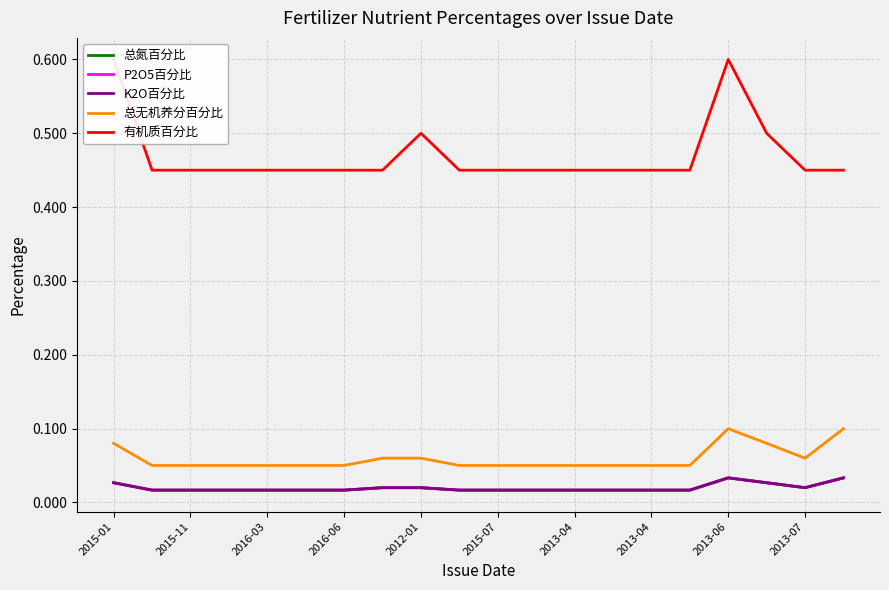

Reading left to right, extract all data points from this chart.

总氮百分比: 0.0	0.0	0.0	0.0	0.0	0.0	0.0	0.0	0.0	0.0	0.0	0.0	0.0	0.0	0.0	0.0	0.0	0.0	0.0	0.0
P2O5百分比: 0.0	0.0	0.0	0.0	0.0	0.0	0.0	0.0	0.0	0.0	0.0	0.0	0.0	0.0	0.0	0.0	0.0	0.0	0.0	0.0
K2O百分比: 0.0	0.0	0.0	0.0	0.0	0.0	0.0	0.0	0.0	0.0	0.0	0.0	0.0	0.0	0.0	0.0	0.0	0.0	0.0	0.0
总无机养分百分比: 0.1	0.1	0.1	0.1	0.1	0.1	0.1	0.1	0.1	0.1	0.1	0.1	0.1	0.1	0.1	0.1	0.1	0.1	0.1	0.1
有机质百分比: 0.6	0.5	0.5	0.5	0.5	0.5	0.5	0.5	0.5	0.5	0.5	0.5	0.5	0.5	0.5	0.5	0.6	0.5	0.5	0.5